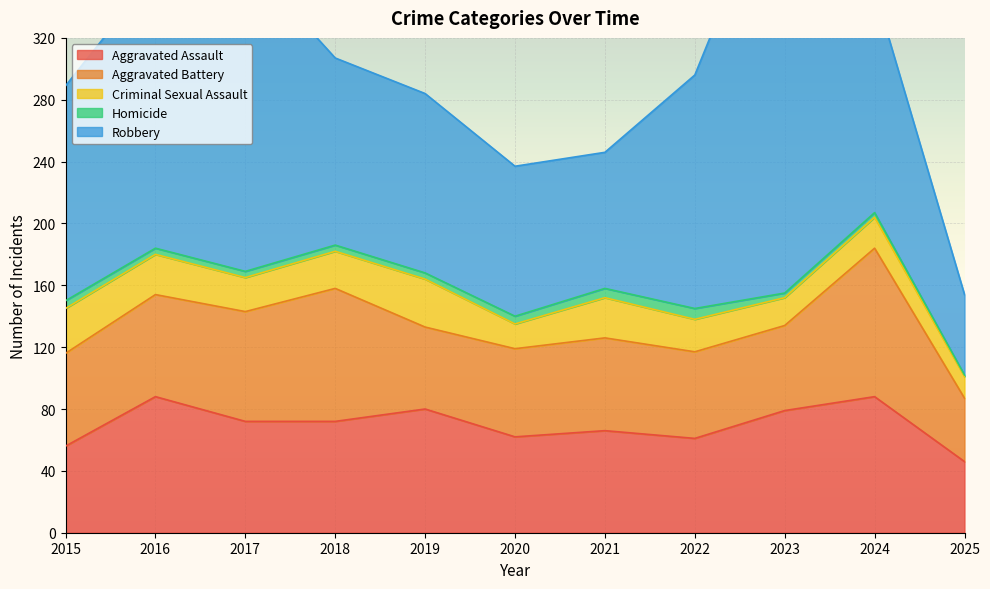

Reading left to right, extract all data points from this chart.

Aggravated Assault: 56	88	72	72	80	62	66	61	79	88	46
Aggravated Battery: 60	66	71	86	53	57	60	56	55	96	41
Criminal Sexual Assault: 29	26	22	24	31	16	26	21	18	20	14
Homicide: 5	4	4	4	4	5	6	7	3	3	1
Robbery: 139	178	202	121	116	97	88	151	284	144	52